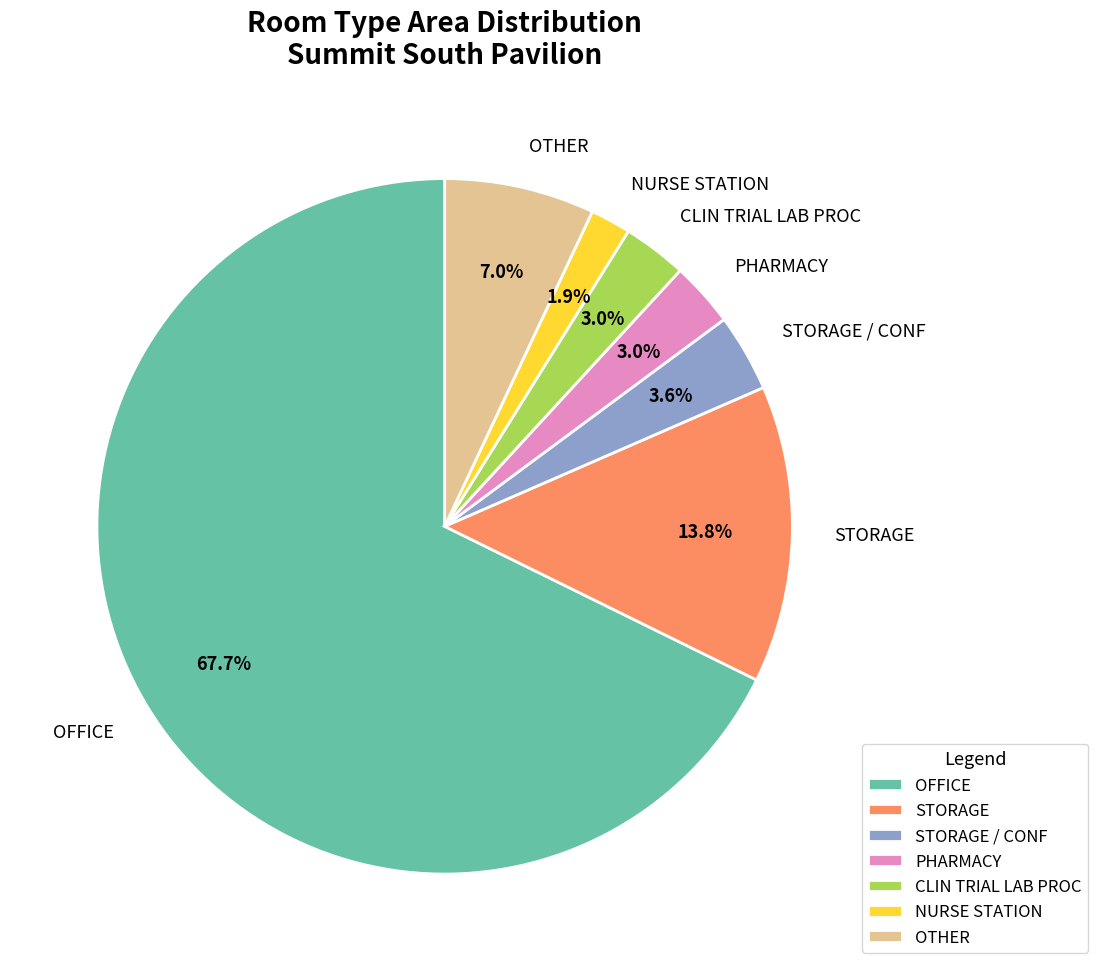

True or false: OFFICE accounts for 78% of the total.

False